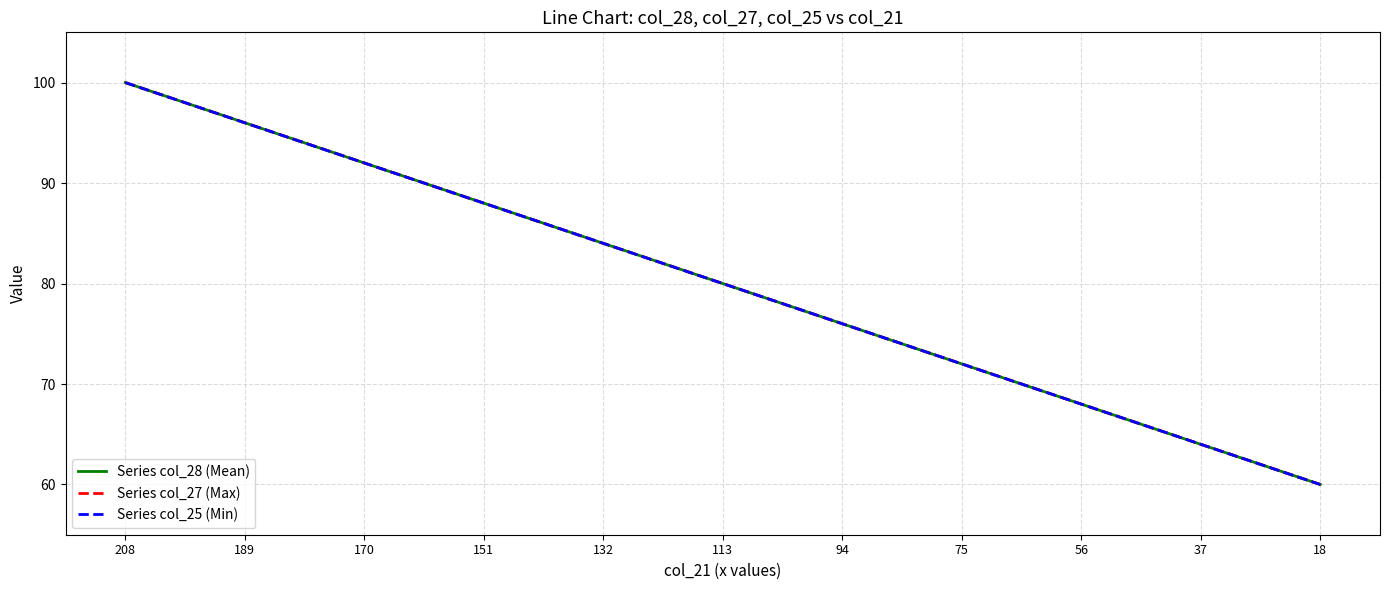

Which series changed the most between 208 and 113?

Series col_28 (Mean)